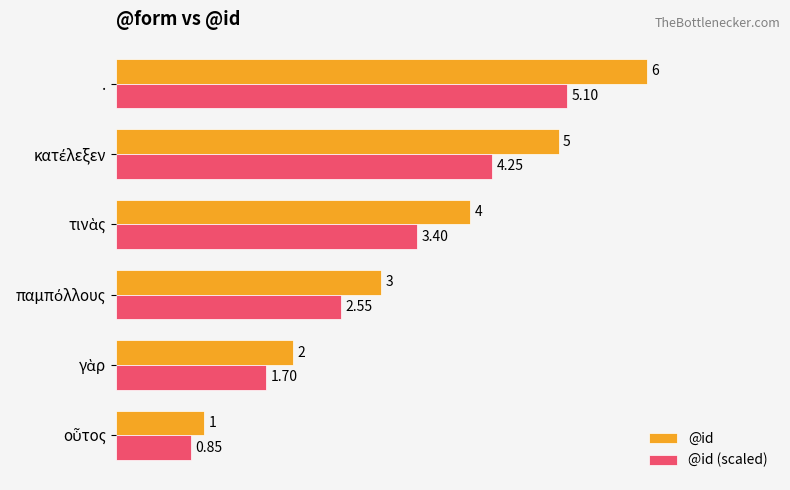

At which category does the chart reach its peak across all series?

.